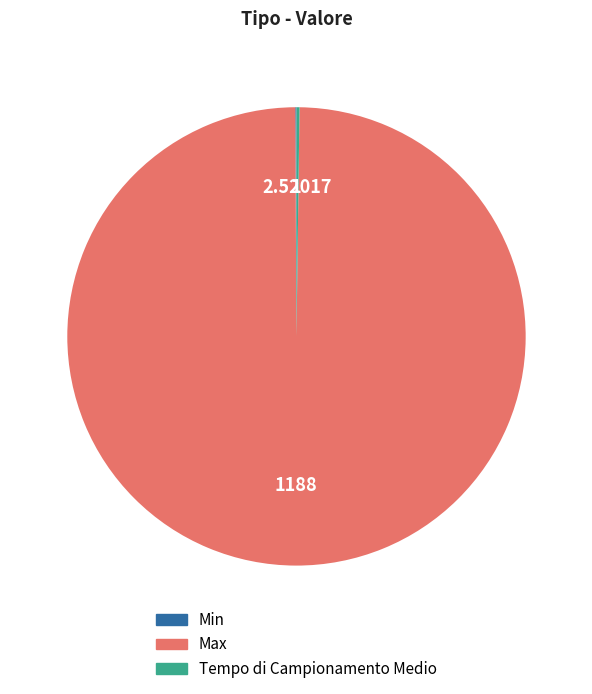

Which category has the biggest portion of the pie?

Max